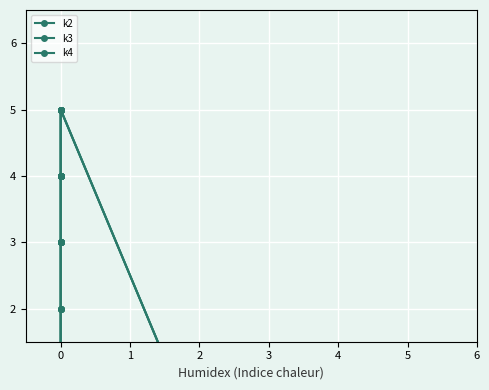

What position from the left is 6?

8